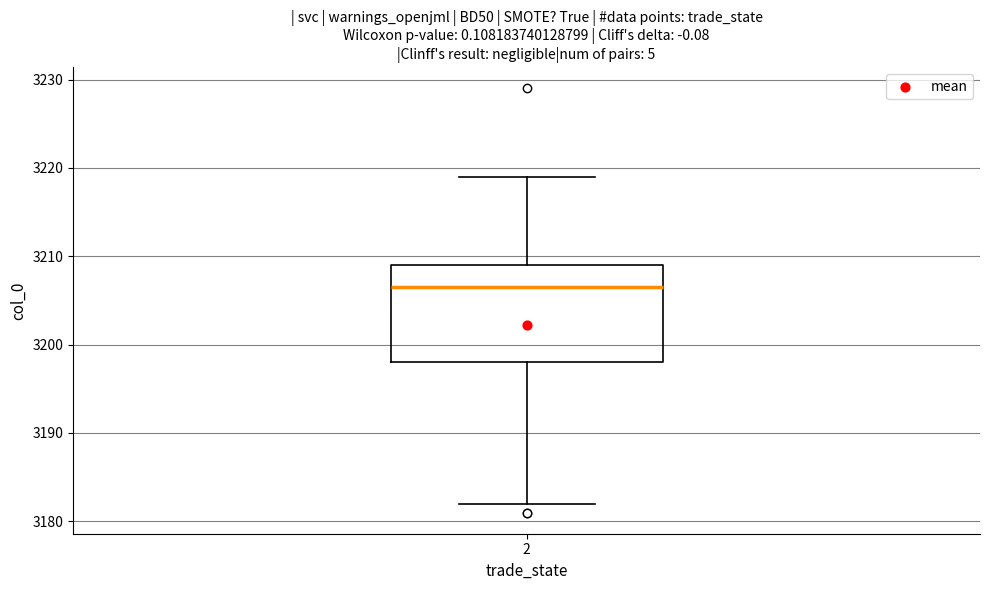

Read this box plot against the y-axis: the position of the median line, the range covered by the box, and the ends of both whiskers. The values are not printed on the chart, so give them approximately, as read against the axis.

median 3207, box 3198 to 3209, whiskers 3182 to 3219